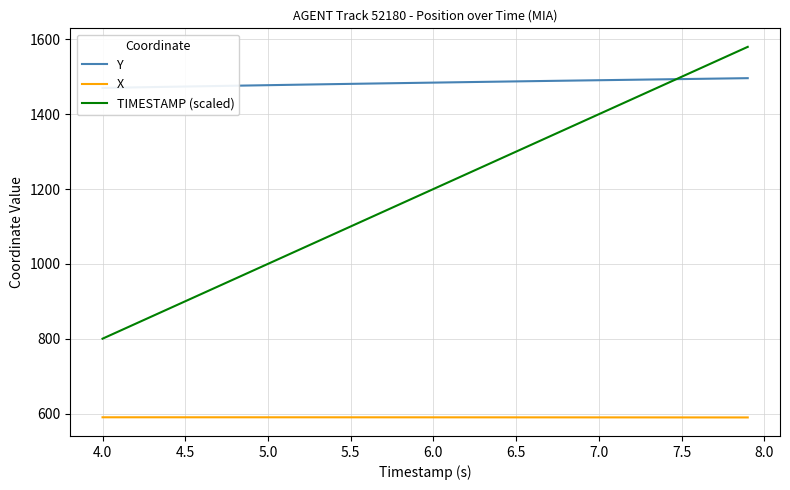

Is this an area chart (filled region under the line)?

No